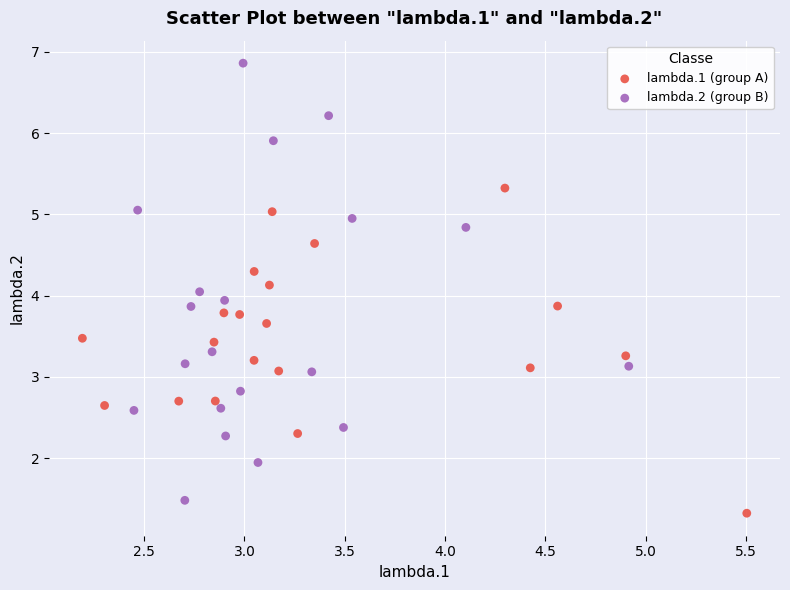

Which series reaches the maximum Y coordinate?

lambda.2 (group B)